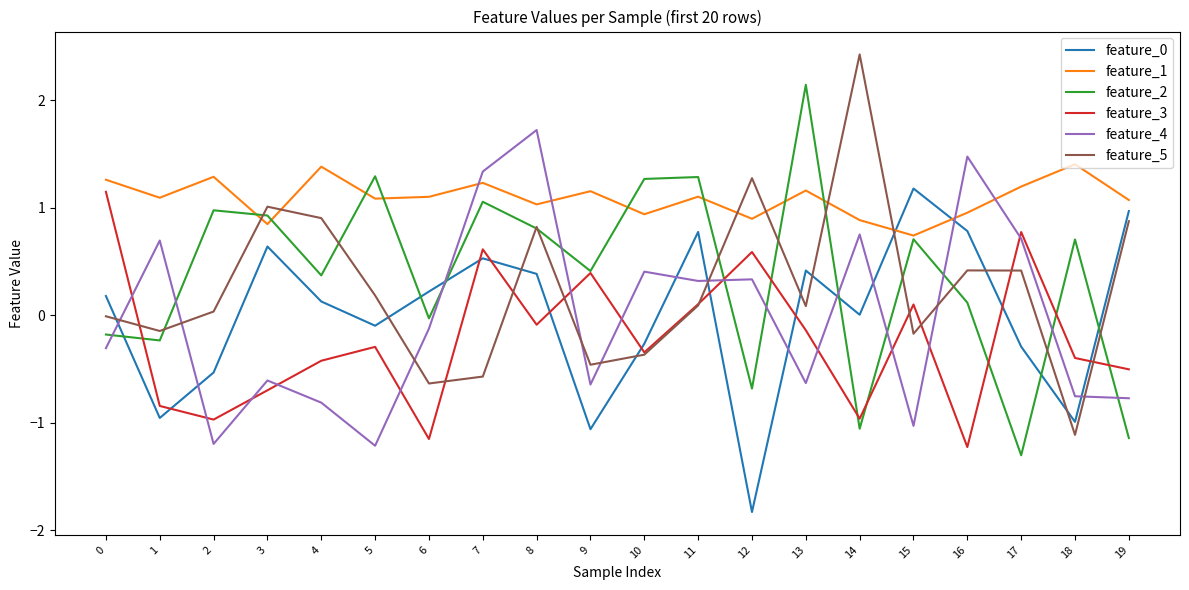

Which series has the largest range (max minus min)?

feature_5